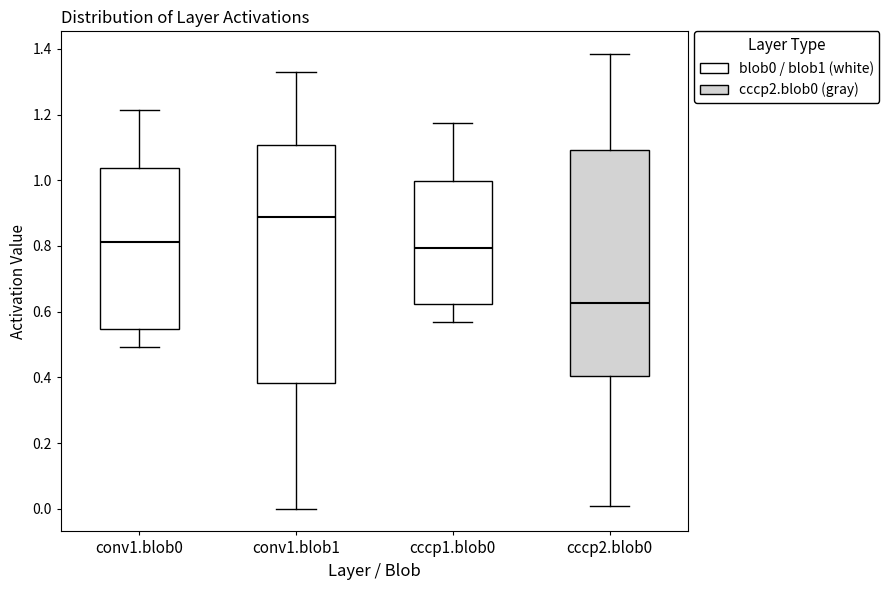

Reading left to right, transcribe this box plot: for each box, give where its median line is, the range the box spans, and where its two whiskers end, as read against the y-axis. The values are not printed on the chart, so give them approximately, as read against the axis.

conv1.blob0: median 0.82, box 0.54 to 1.04, whiskers 0.50 to 1.22
conv1.blob1: median 0.88, box 0.38 to 1.10, whiskers 0.00 to 1.34
cccp1.blob0: median 0.80, box 0.62 to 1.00, whiskers 0.56 to 1.18
cccp2.blob0: median 0.62, box 0.40 to 1.10, whiskers 0.00 to 1.38